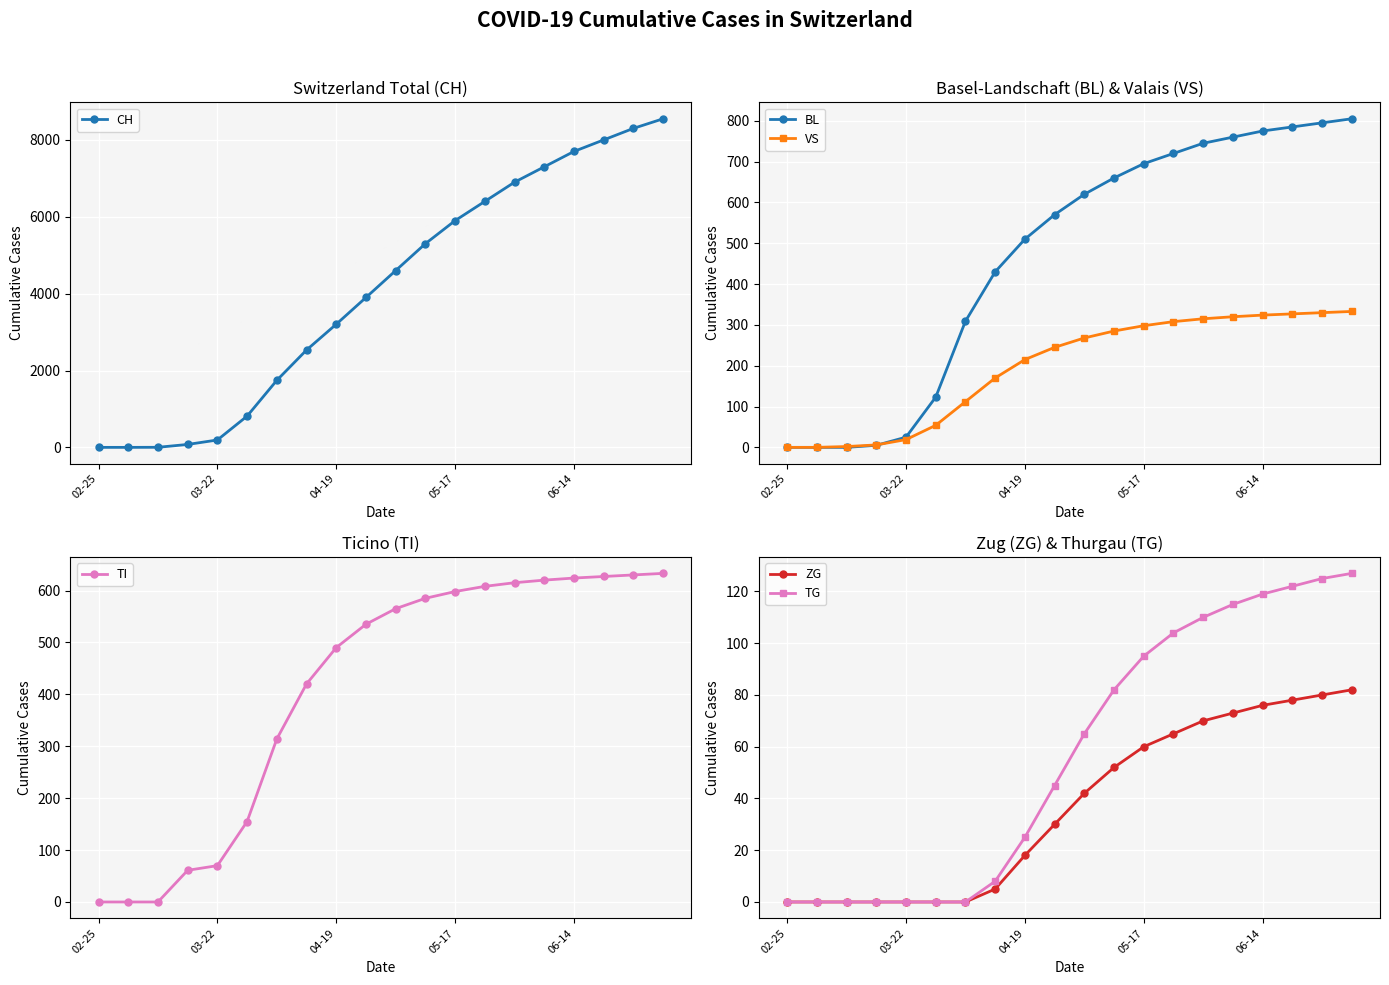

How many data points does each series have?

20